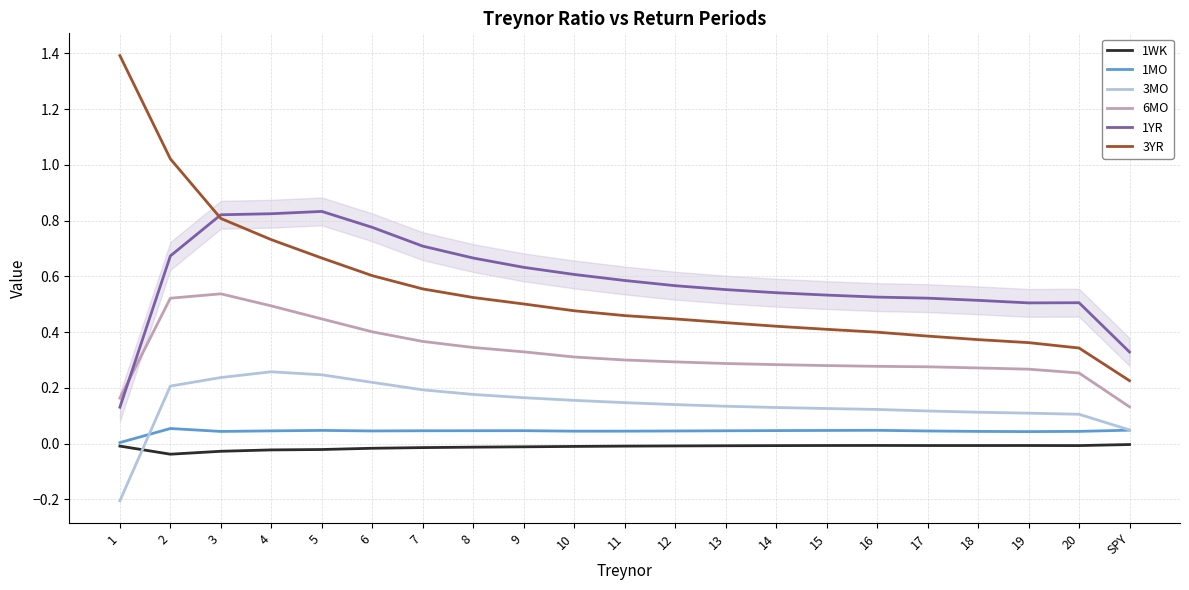

Does the chart display data point markers on the line(s)?

No